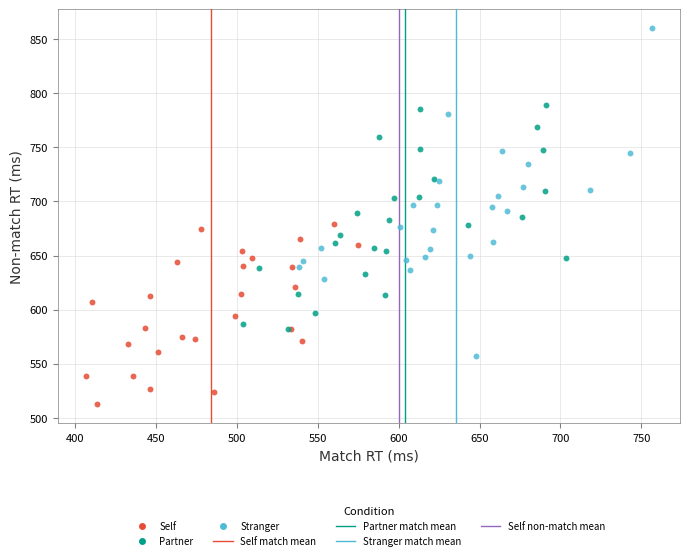

Which series contains the lowest Y value?

Self